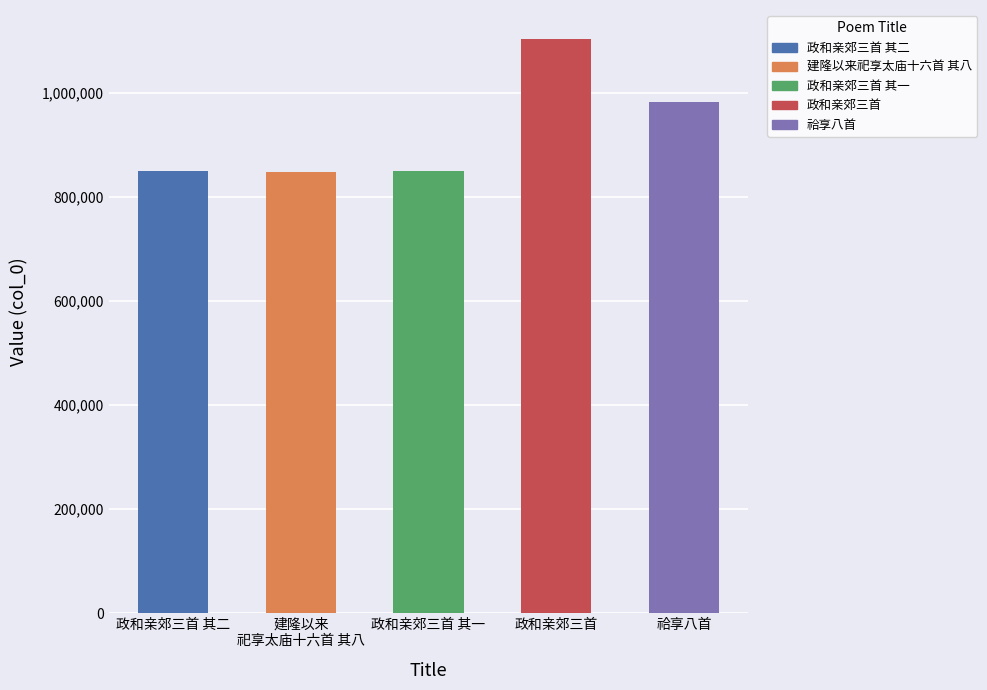

Are the bars horizontal?

No